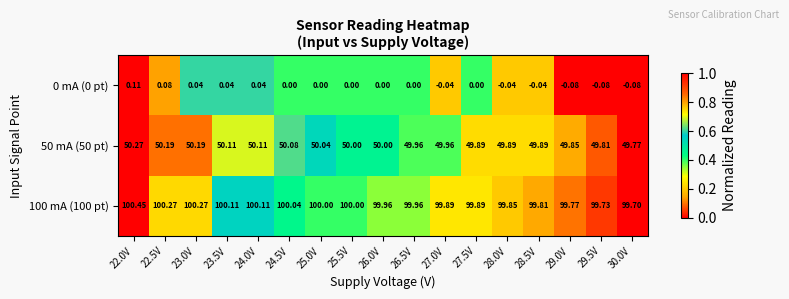

Is the value of 100 mA (100 pt) at 26.0V greater than the value of 50 mA (50 pt) at 29.0V?

Yes